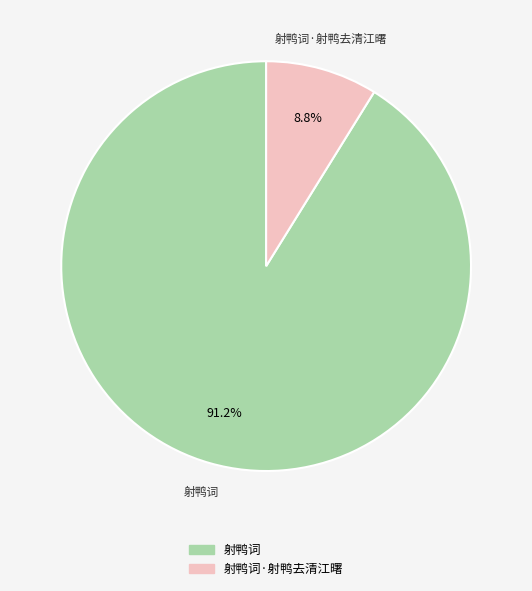

Is there any slice that represents more than half of the pie?

Yes